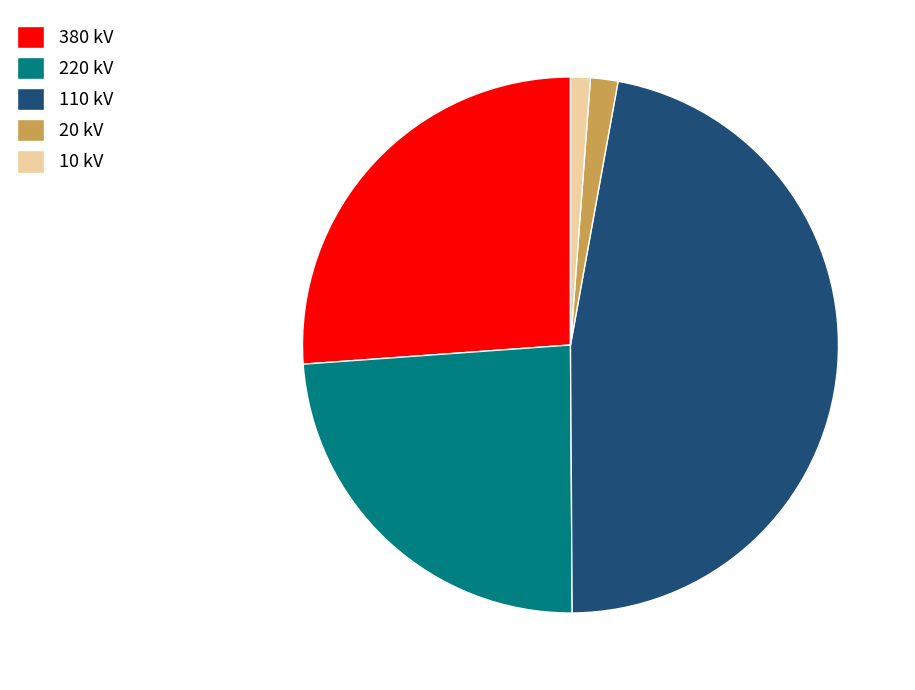

Combined, do 220 kV and 10 kV account for over 50%?

No